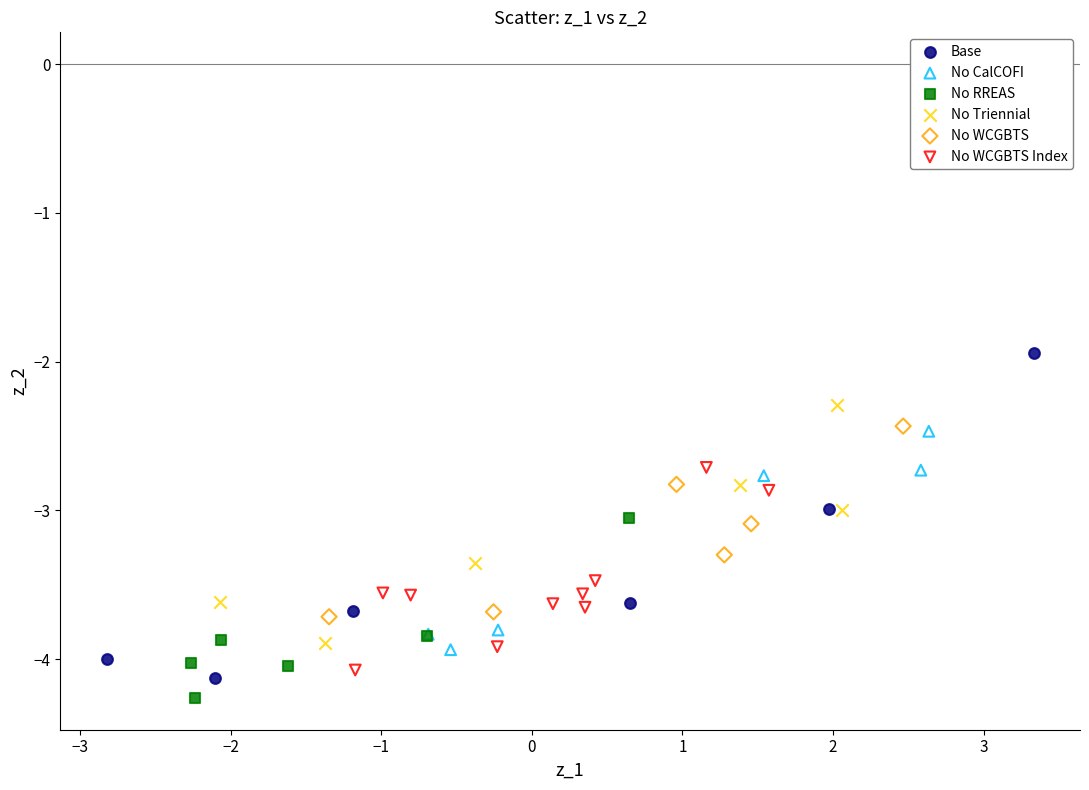

Which series contains the highest Y value?

Base